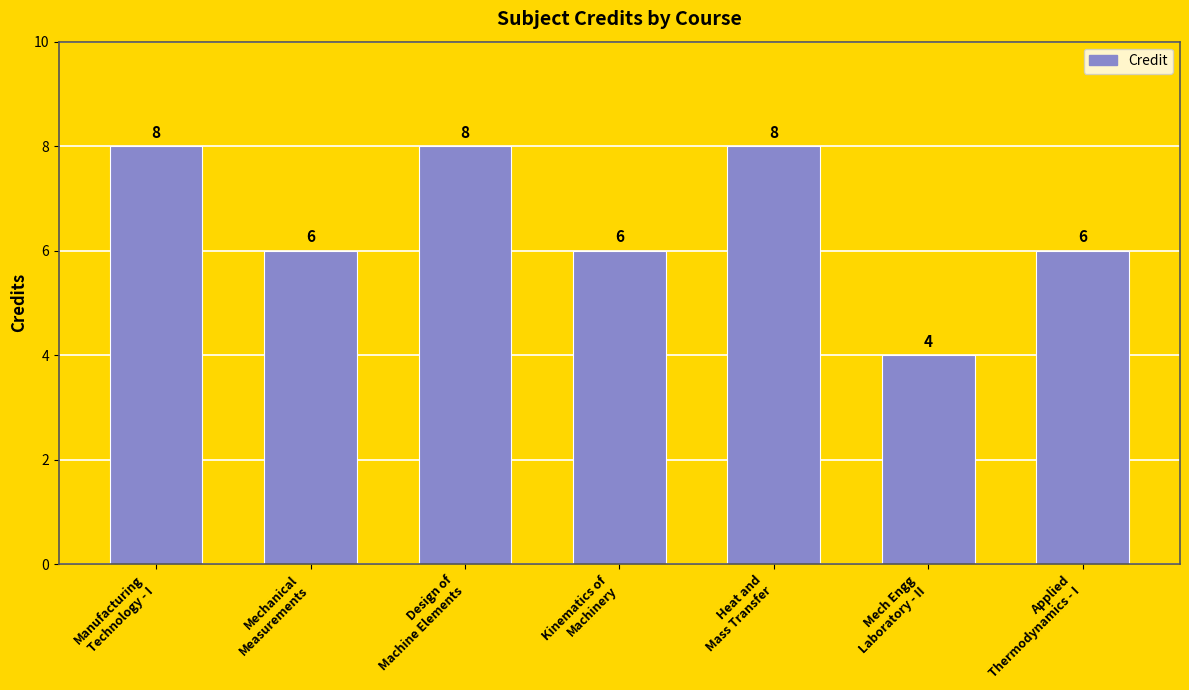

Count the number of categories in the chart.

7